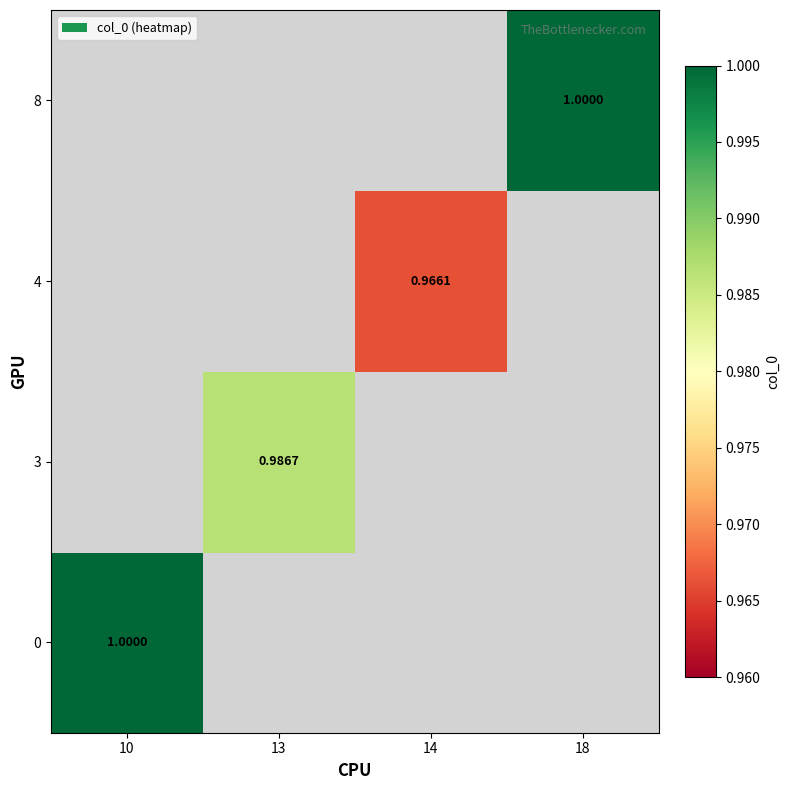

At how many categories does at least one series exceed 0?

4